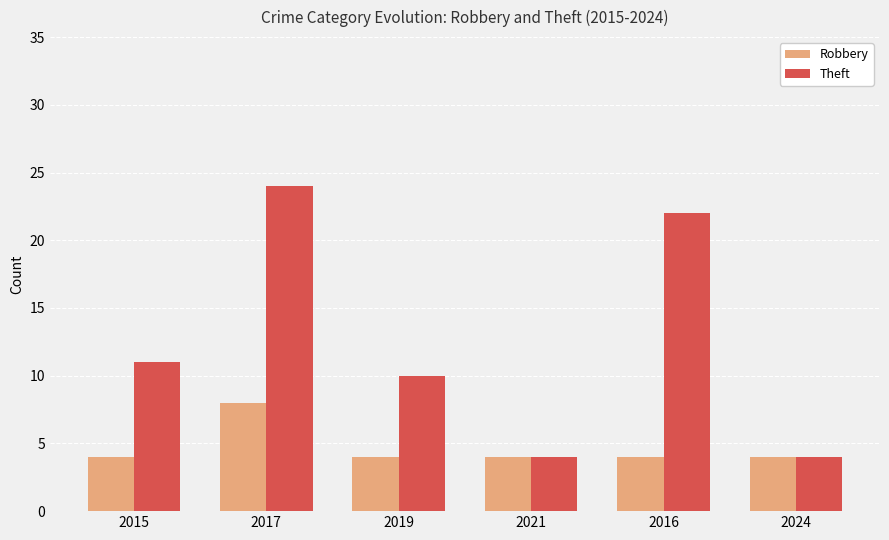

Rank the series by their maximum value, from lowest to highest.

Robbery, Theft